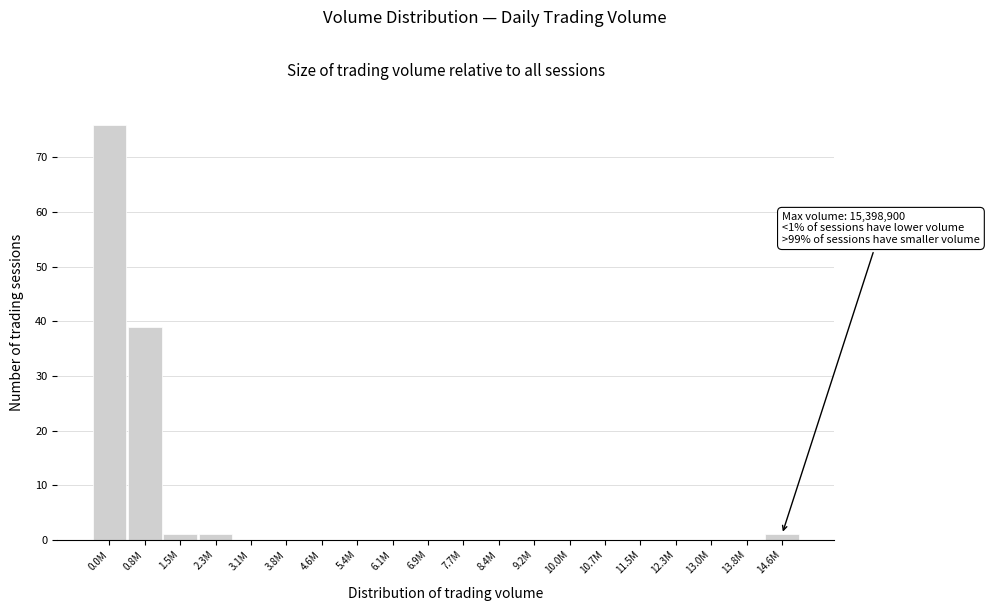

Reading left to right, what are all the values shown in this chart?

0.0M=76	0.8M=39	1.5M=1	2.3M=1	3.1M=0	3.8M=0	4.6M=0	5.4M=0	6.1M=0	6.9M=0	7.7M=0	8.4M=0	9.2M=0	10.0M=0	10.7M=0	11.5M=0	12.3M=0	13.0M=0	13.8M=0	14.6M=1